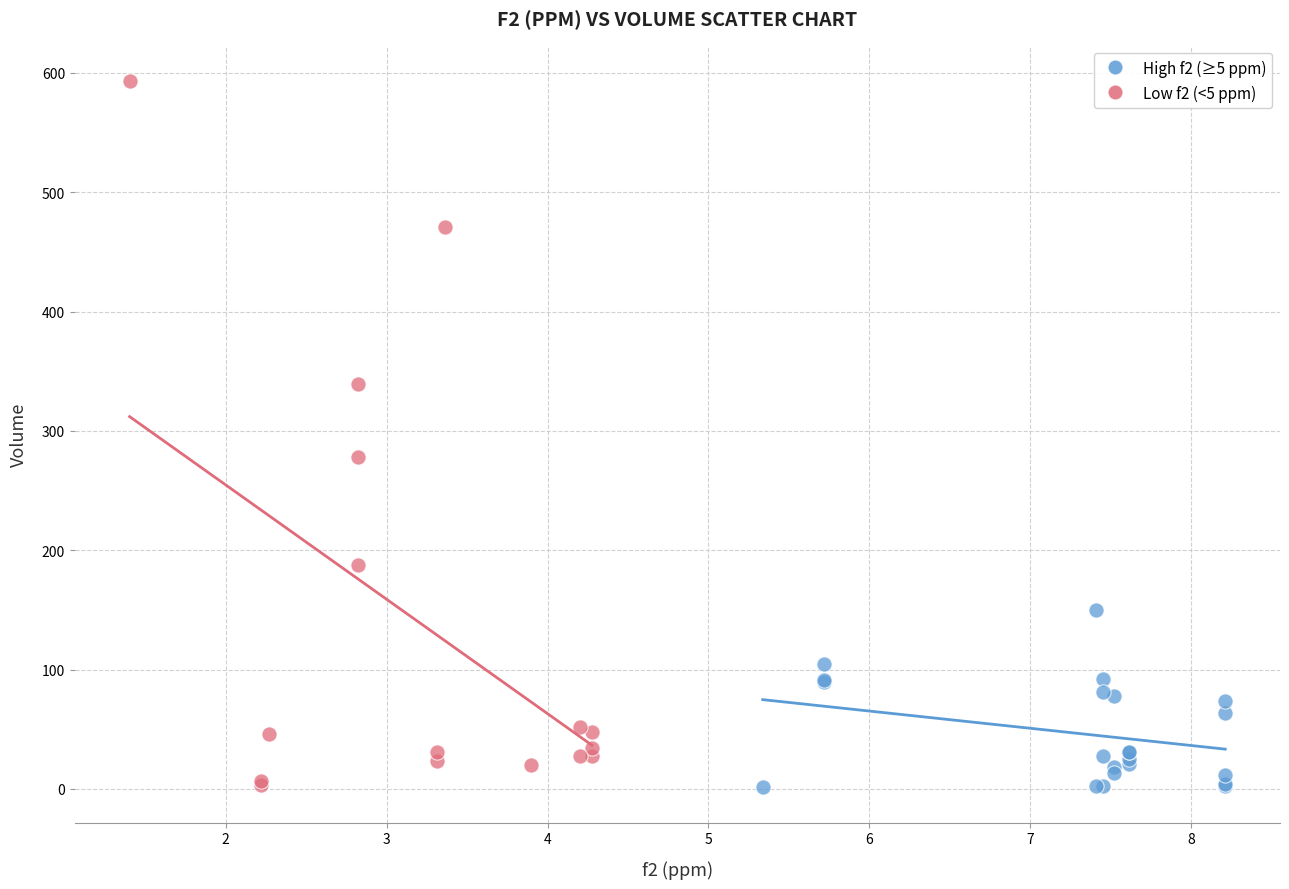

Which series has the widest spread of Y values?

Low f2 (<5 ppm)